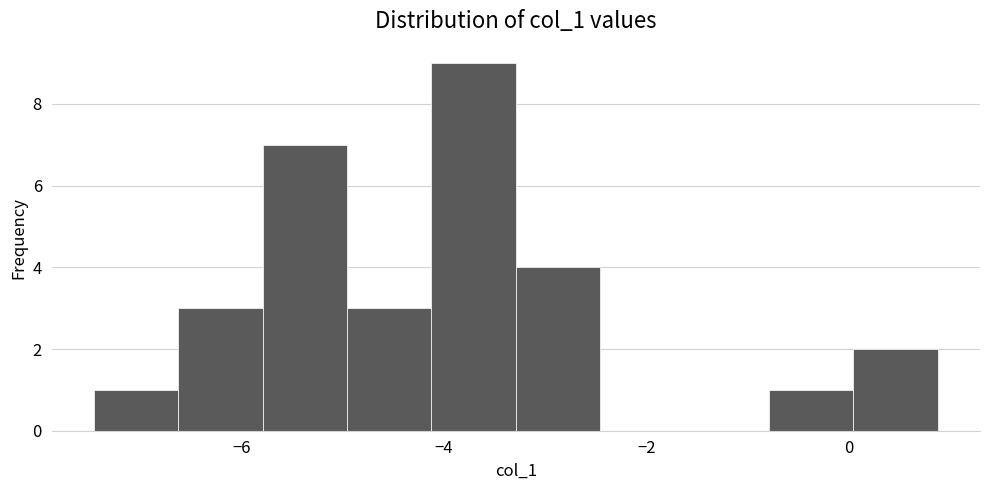

Reading left to right, transcribe this chart: for each bar, give the range it covers on the x-axis and its height. Neither the bar edges nor the heights are printed on the chart, so give them approximately, as read against the axes.

-7.4 to -6.6: 1
-6.6 to -5.8: 3
-5.8 to -5.0: 7
-5.0 to -4.2: 3
-4.2 to -3.2: 9
-3.2 to -2.4: 4
-2.4 to -1.6: 0
-1.6 to -0.8: 0
-0.8 to 0.0: 1
0.0 to 0.8: 2